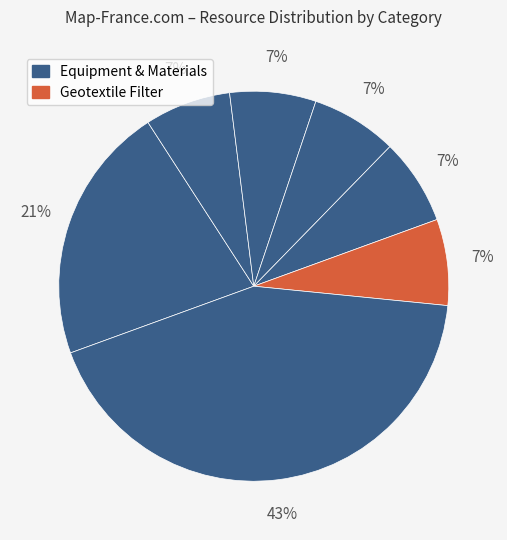

Is there a majority slice in this chart?

No